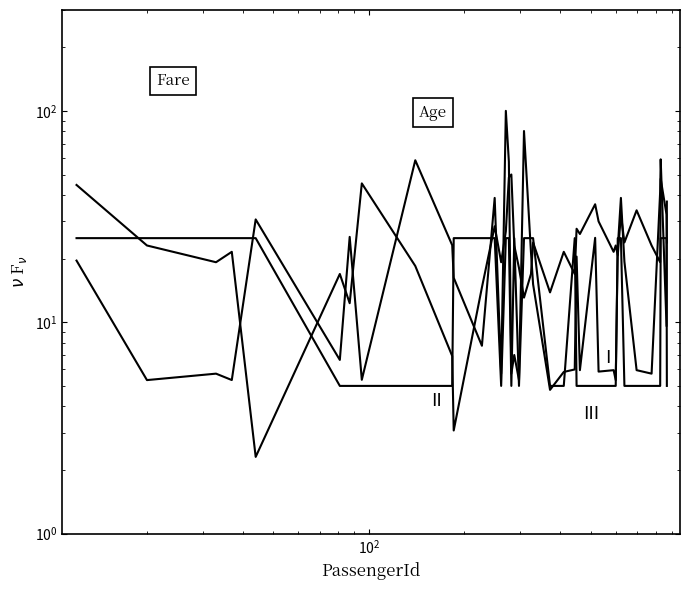

After their last crossing, which series has the higher values: III or II?

II